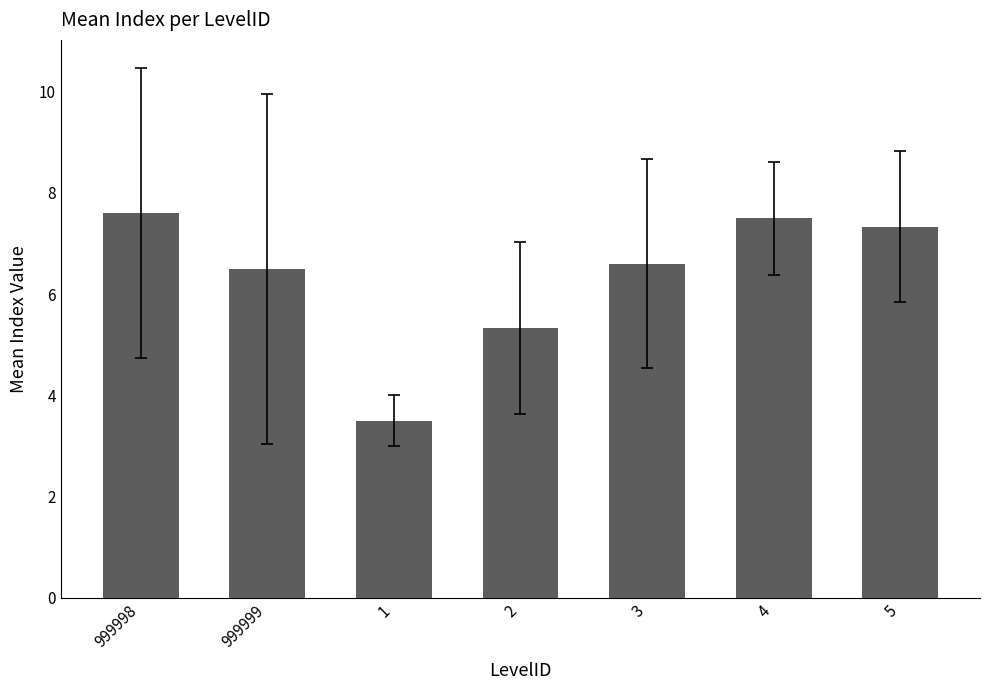

At which label does the data first exceed 6?

999998